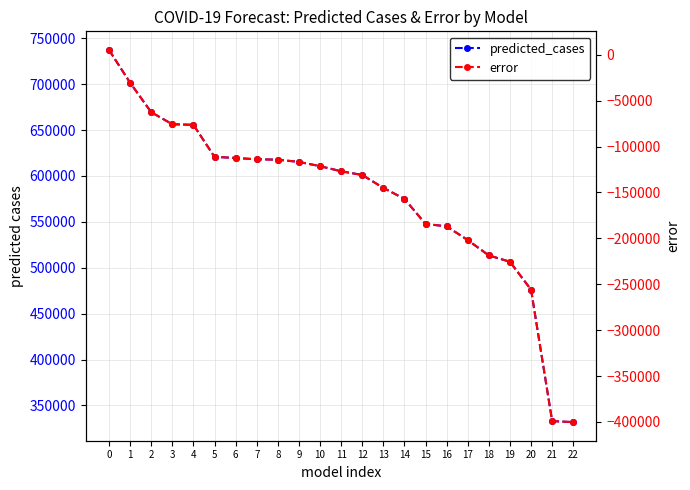

Does the chart have visible grid lines?

Yes